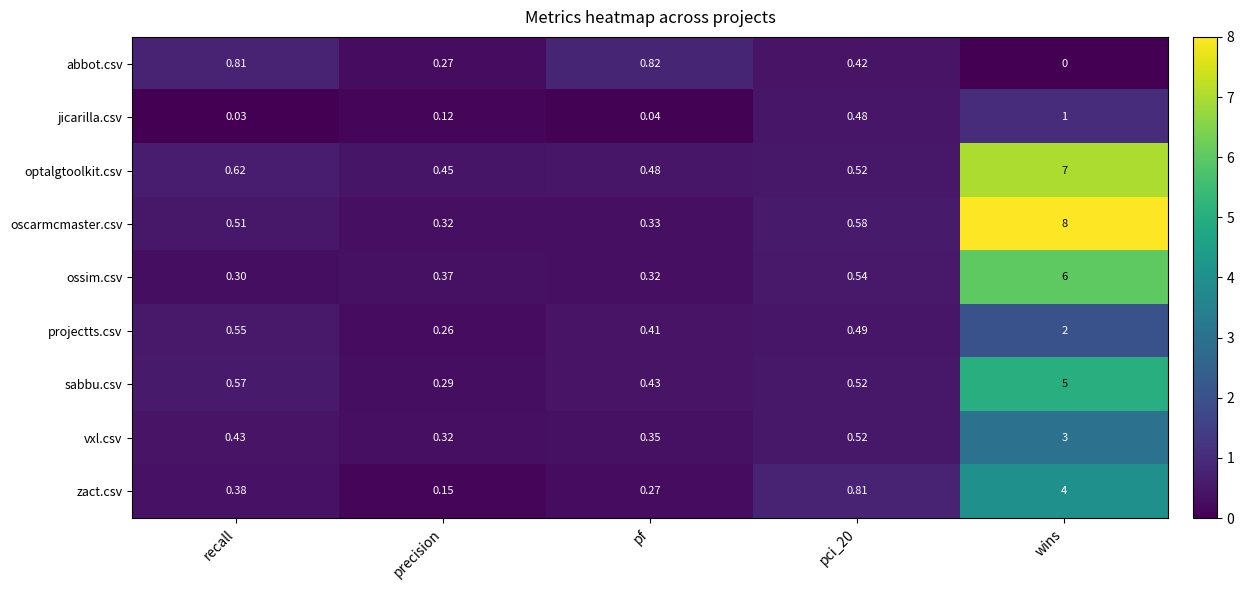

Which series changed the most between recall and pf?

oscarmcmaster.csv